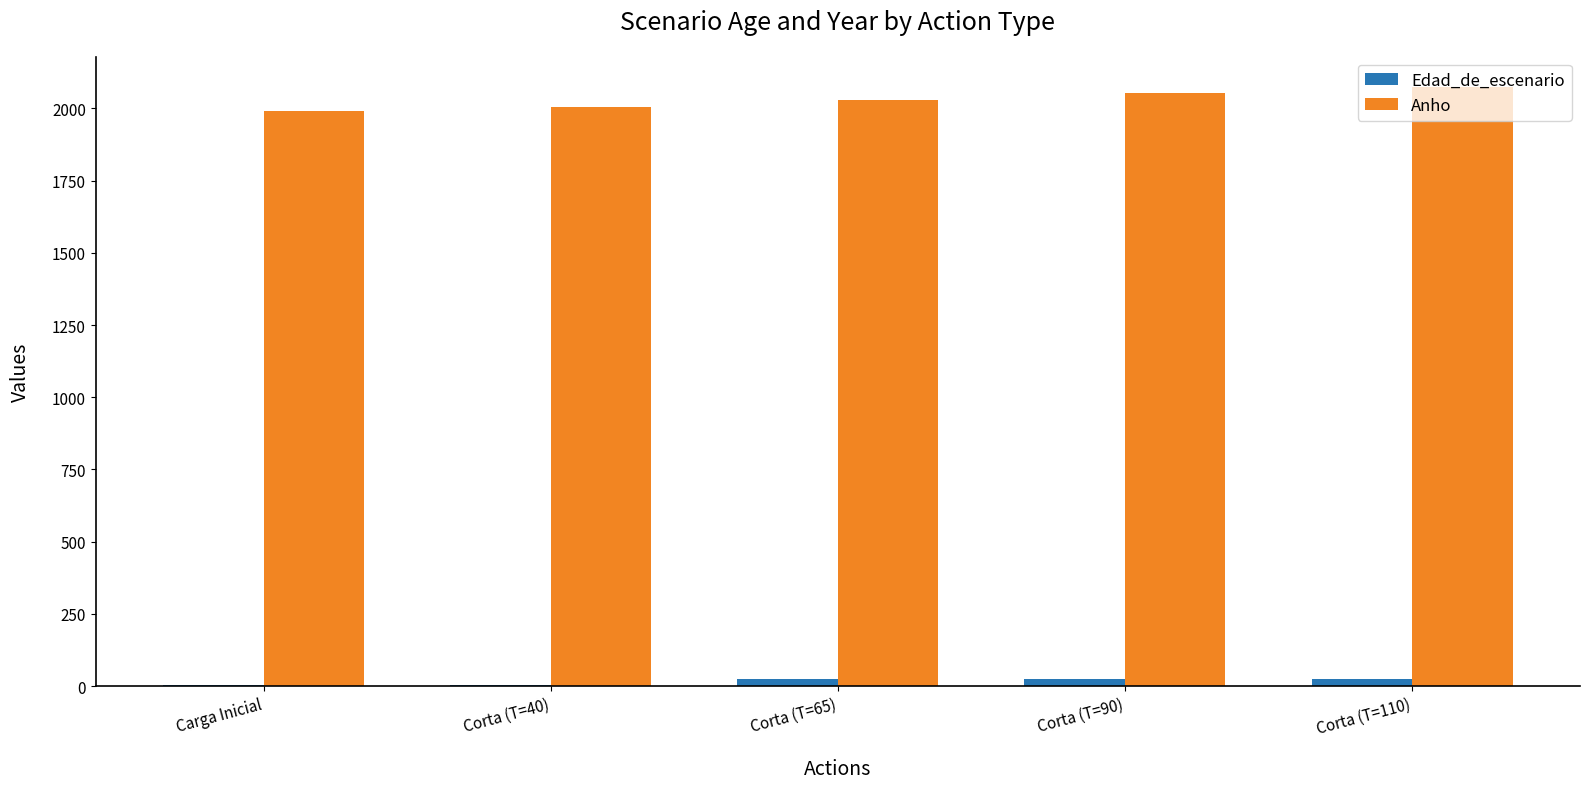

What is the sum of all Edad_de_escenario values?

85